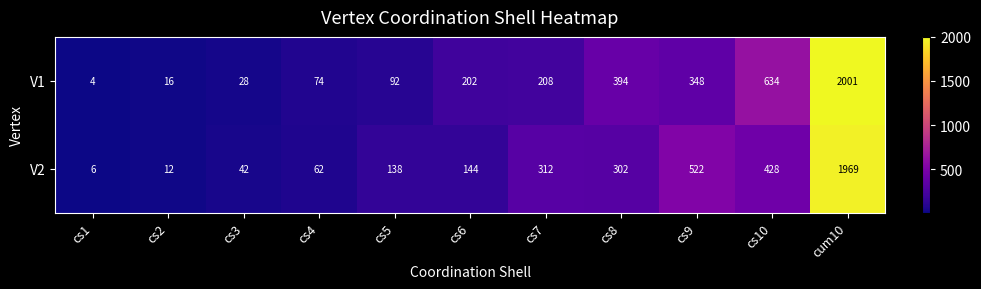

Which series has the widest spread of values?

V1